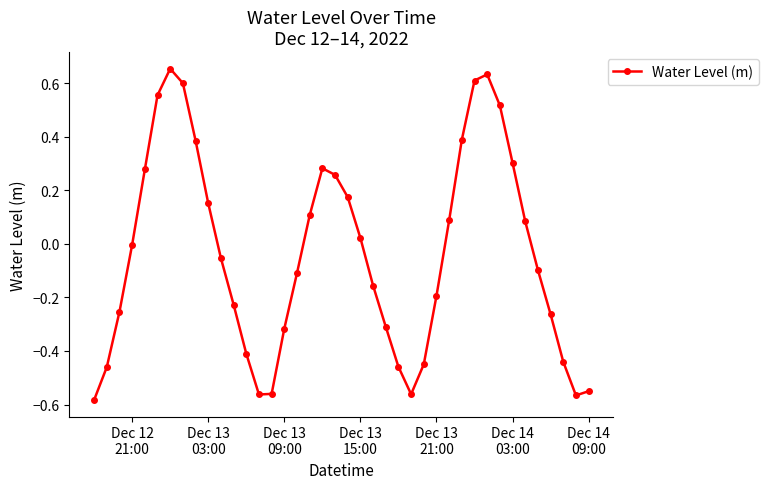

How many points are higher than both their immediate neighbors (excluding endpoints)?

3